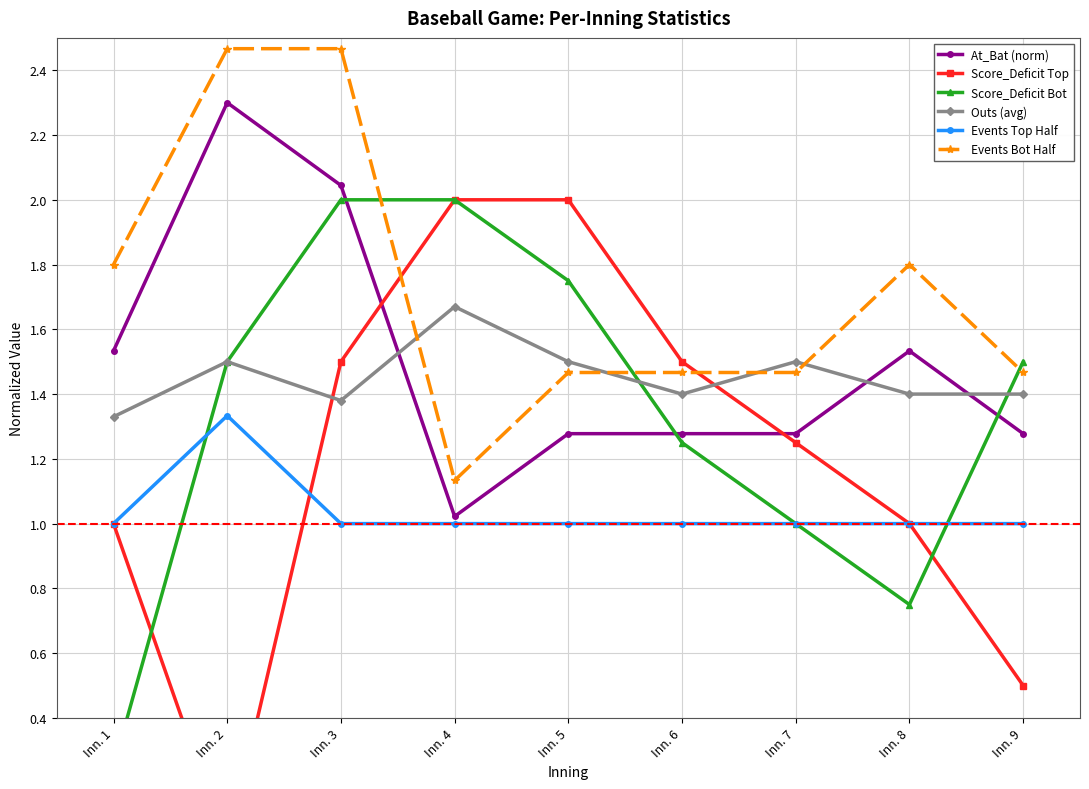

Which series has the largest total across all categories?

Events Bot Half